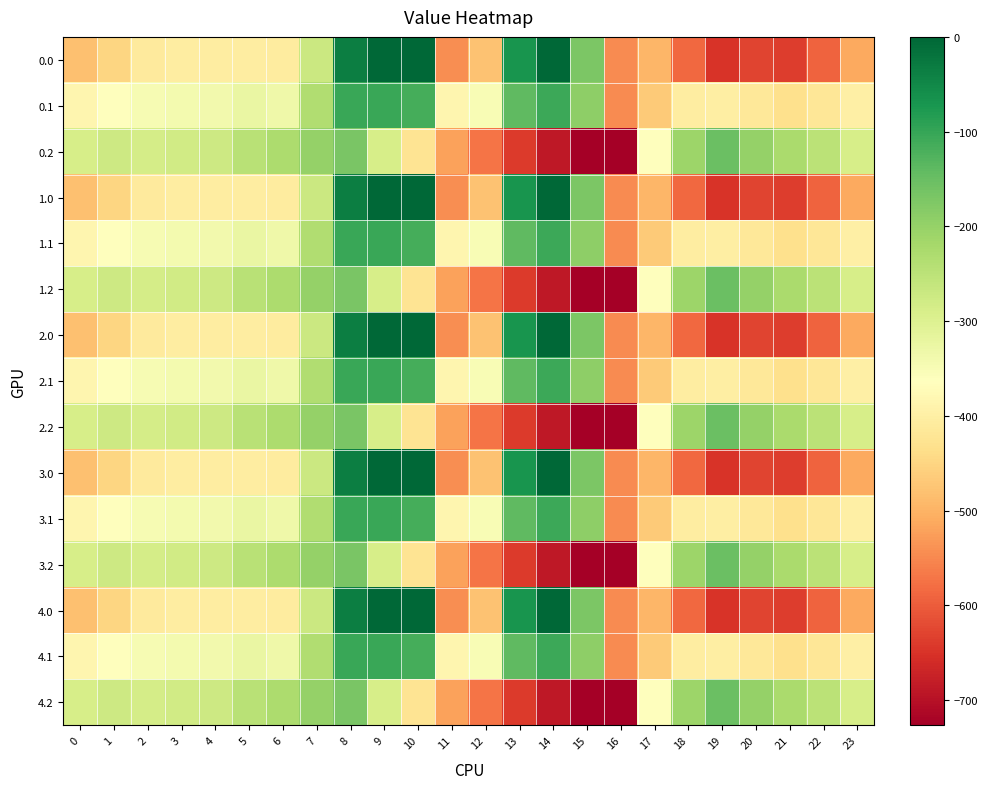

How many data points does each series have?

24